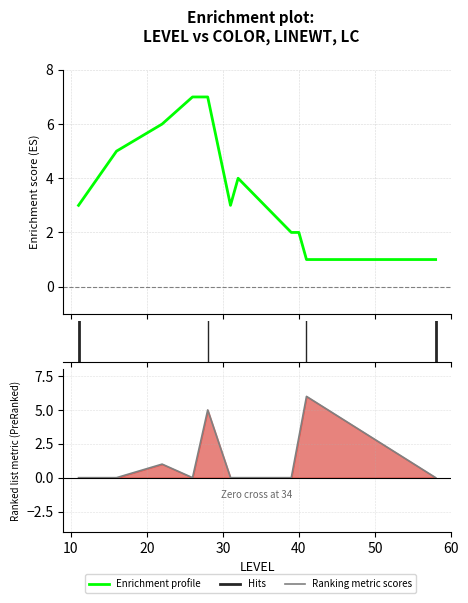

The LC series shows -4 at 26. True or false?

False